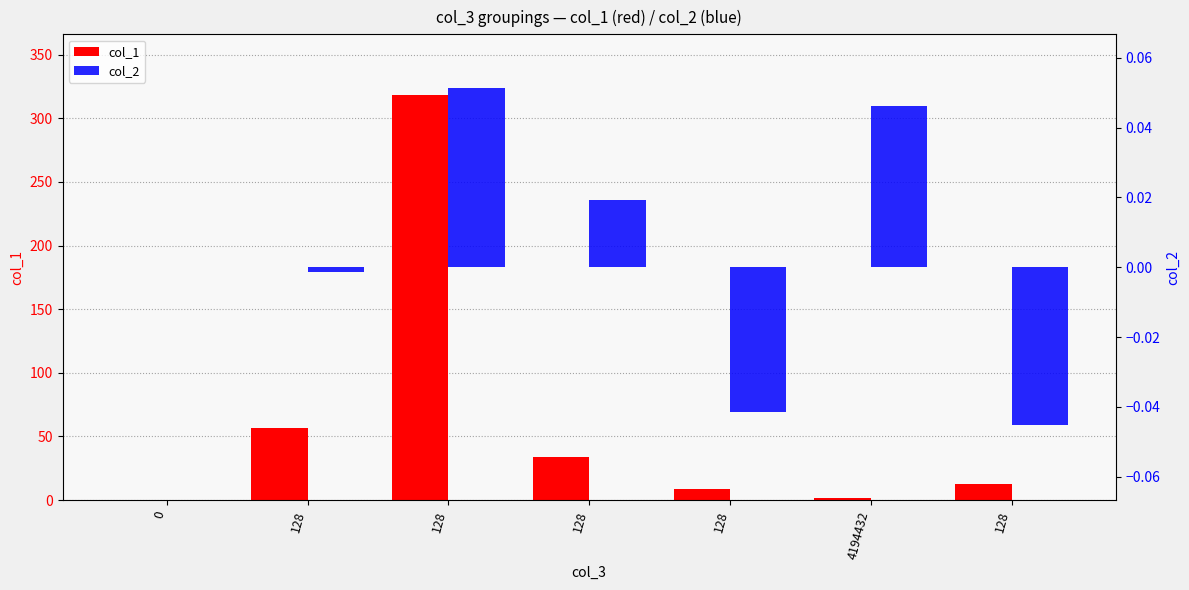

Rank the series by their maximum value, from lowest to highest.

col_2, col_1